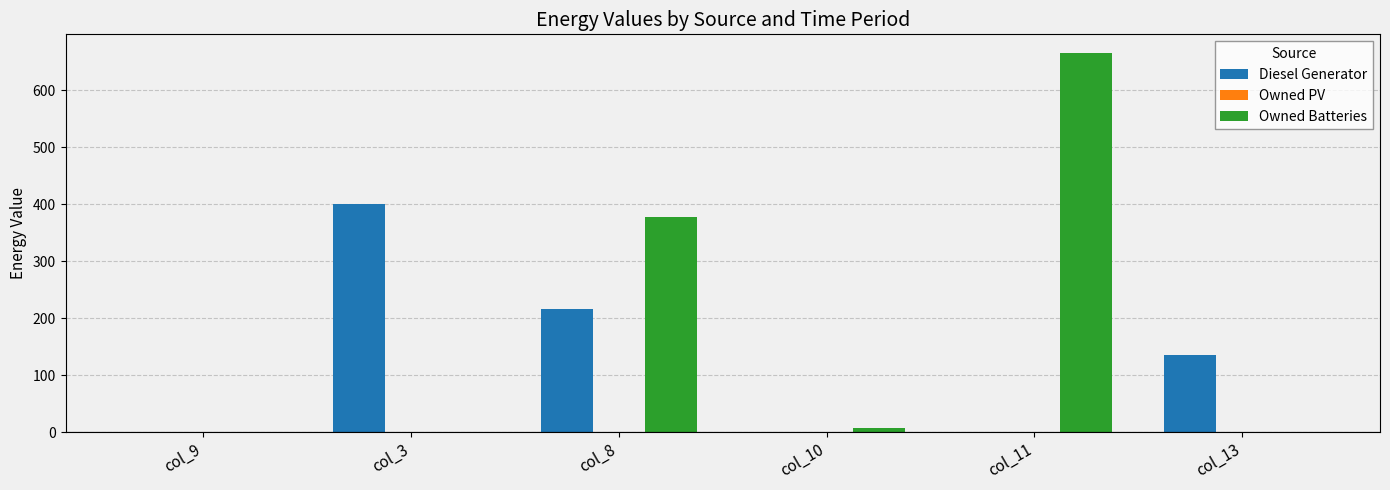

The value of Owned Batteries at col_8 is 657. True or false?

False